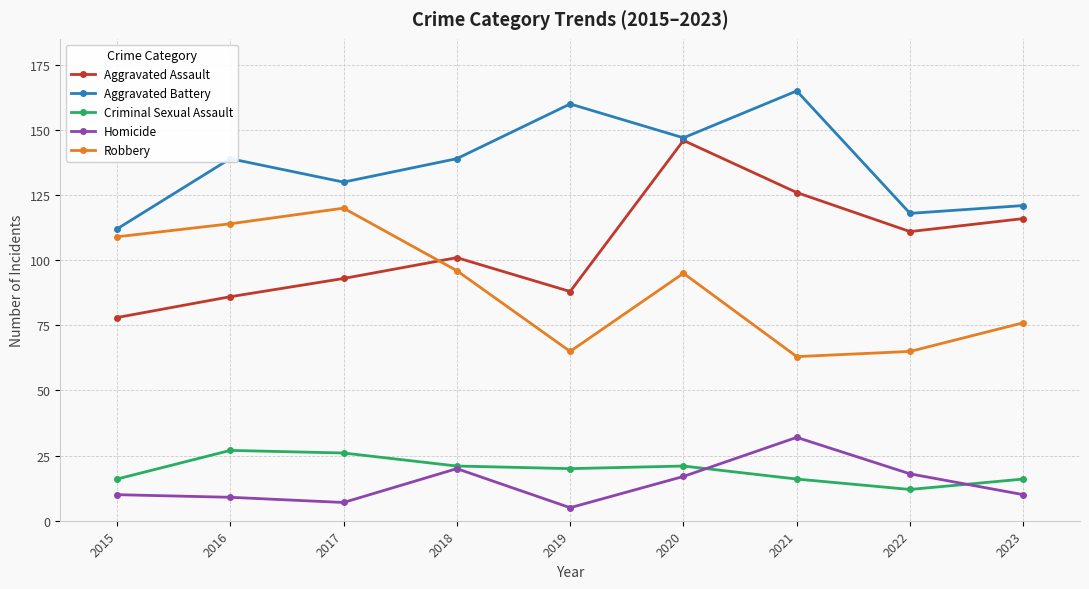

Rank the series at 2017 from lowest to highest value.

Homicide, Criminal Sexual Assault, Aggravated Assault, Robbery, Aggravated Battery